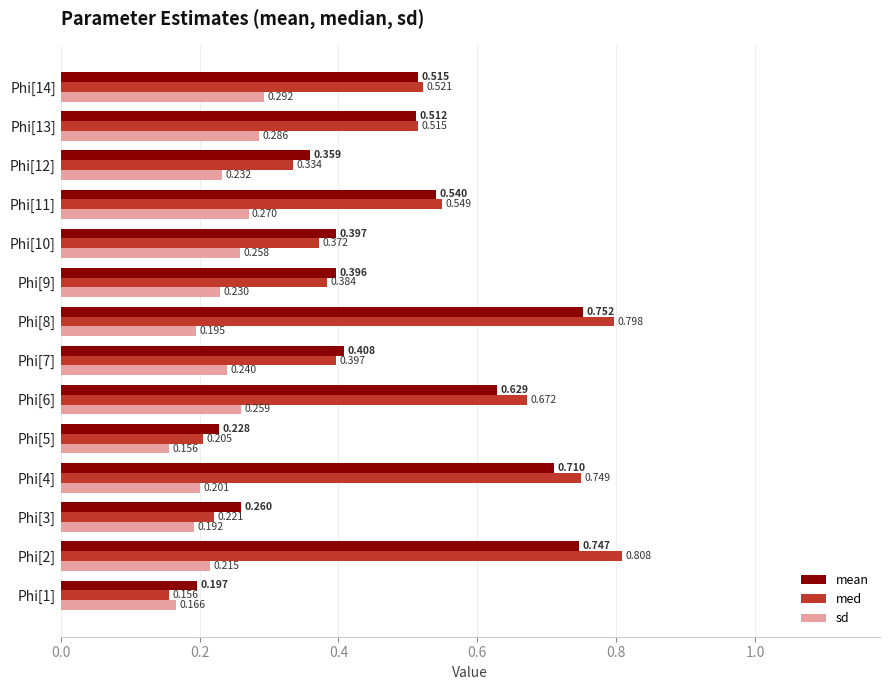

Which series has the widest spread of values?

med